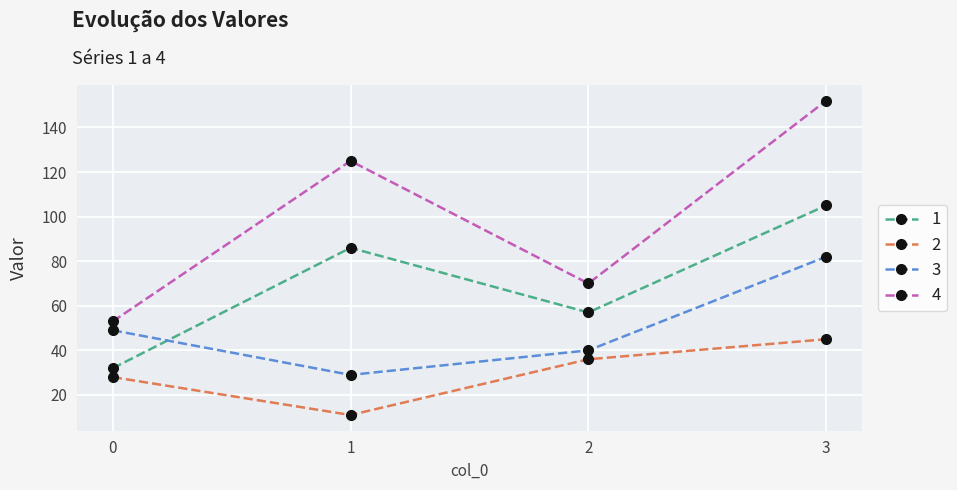

How many interior local valleys does the 1 series have?

1